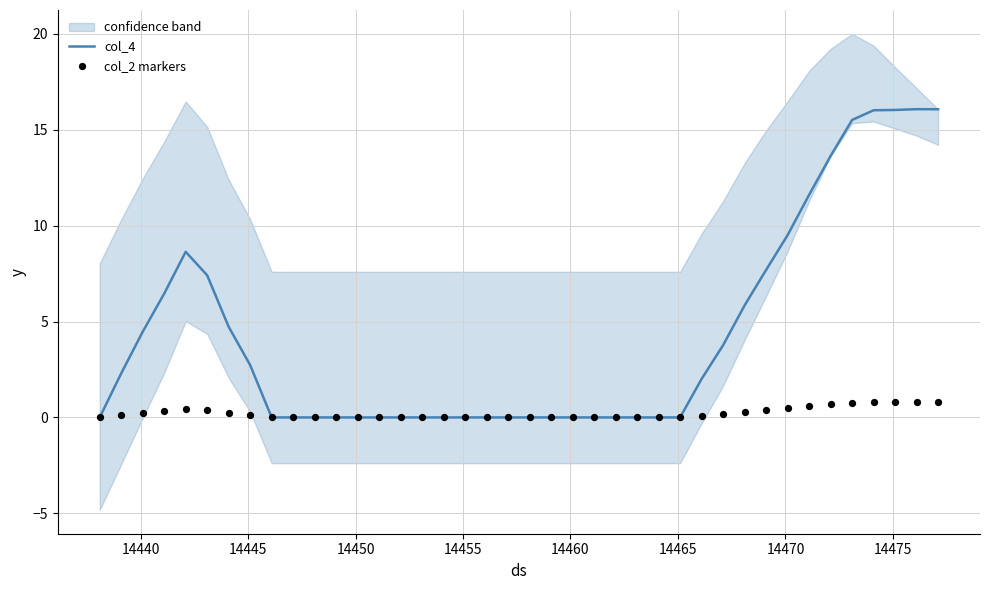

At how many categories does at least one series exceed 12?

6